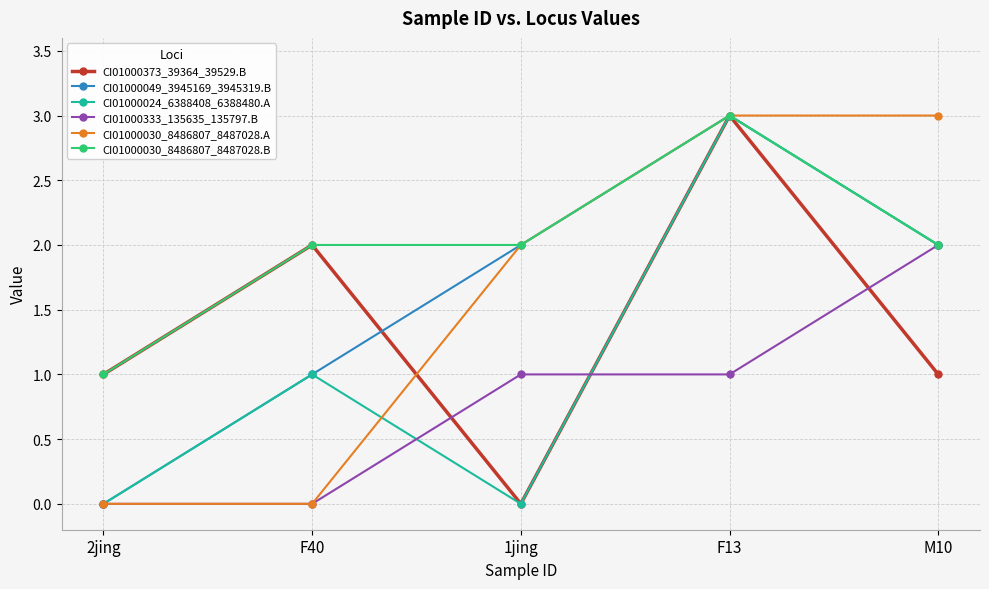

What is the label of the 5th point from the left?

M10